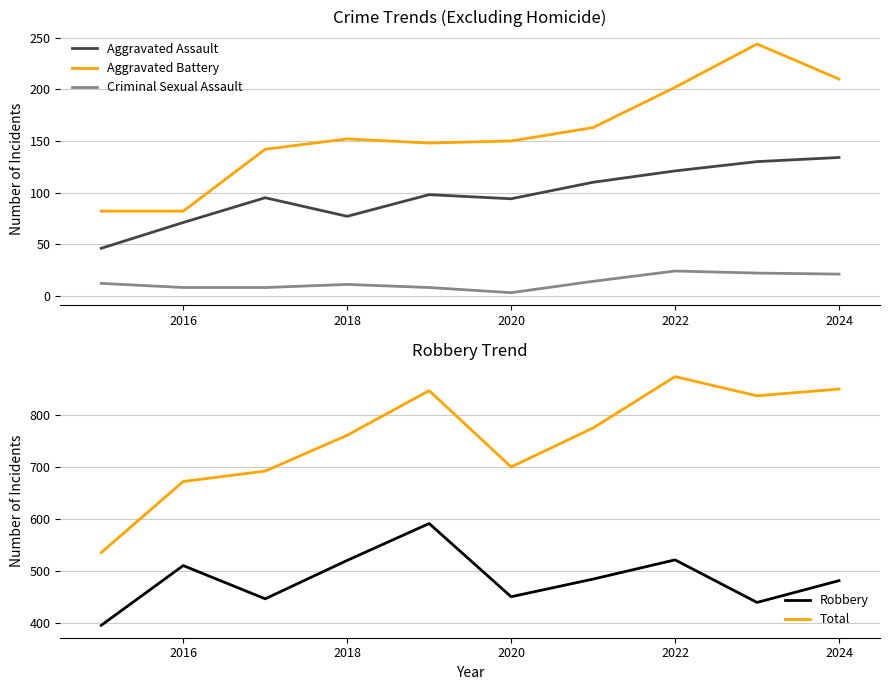

What is the average value of the Criminal Sexual Assault series?

13